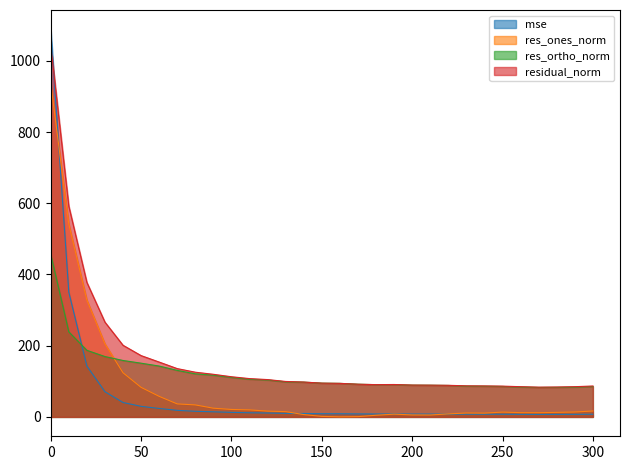

Rank the series by their average value, from highest to lowest.

residual_norm, res_ortho_norm, res_ones_norm, mse